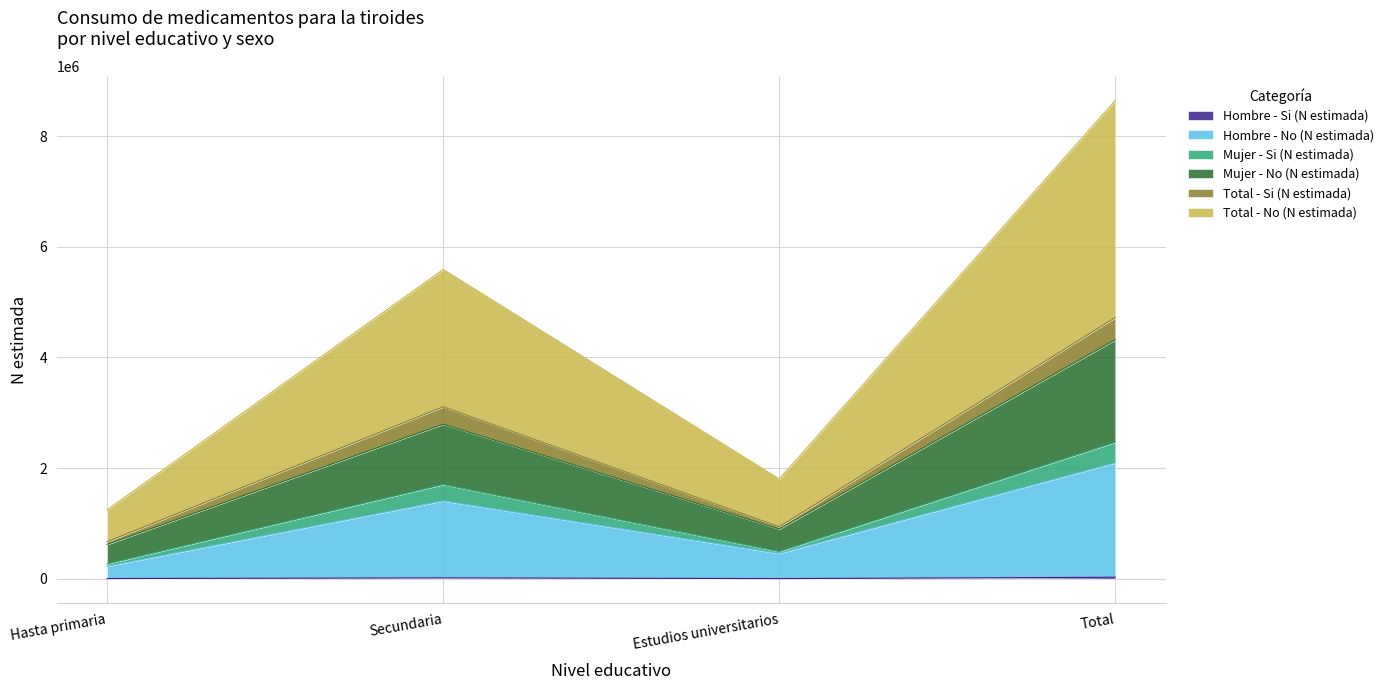

Reading right to left, extract all data points from this chart.

Hombre - Si (N estimada): 29193	5016	18332	5845
Hombre - No (N estimada): 2097491	459801	1409393	228297
Mujer - Si (N estimada): 2468406	493432	1704769	270205
Mujer - No (N estimada): 4321120	902528	2795204	623387
Total - Si (N estimada): 4721228	941176	3108911	671140
Total - No (N estimada): 8642239	1805056	5590408	1246774